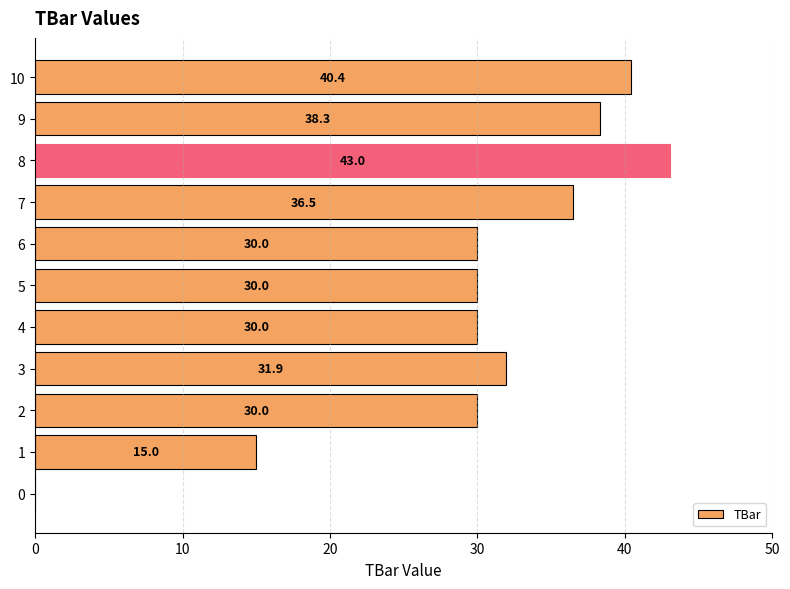

What is the sum of the values at 7 and 8?

79.5